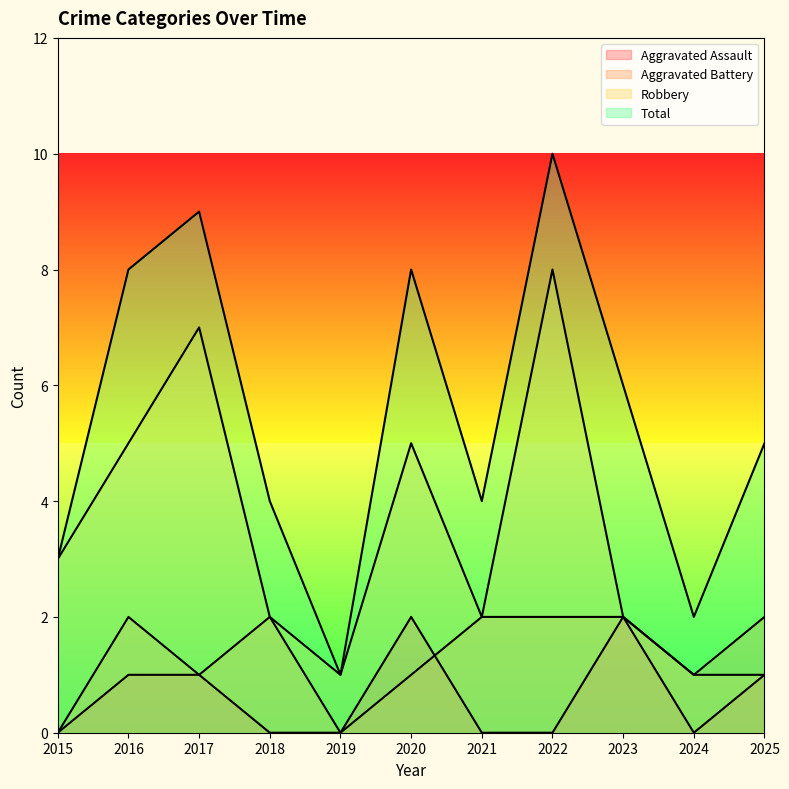

What is the approximate value of Total at 2017?

9